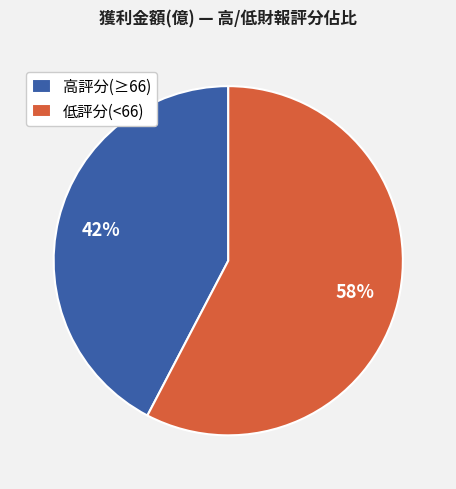

How many segments does this pie chart have?

2